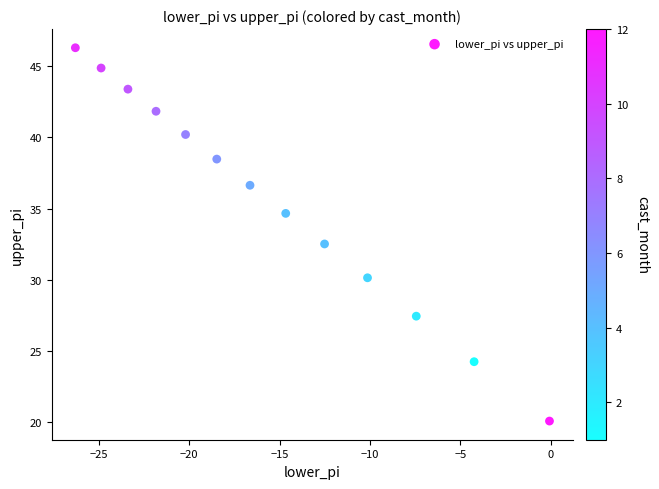

What is the range of X values (max minus min)?

26.2